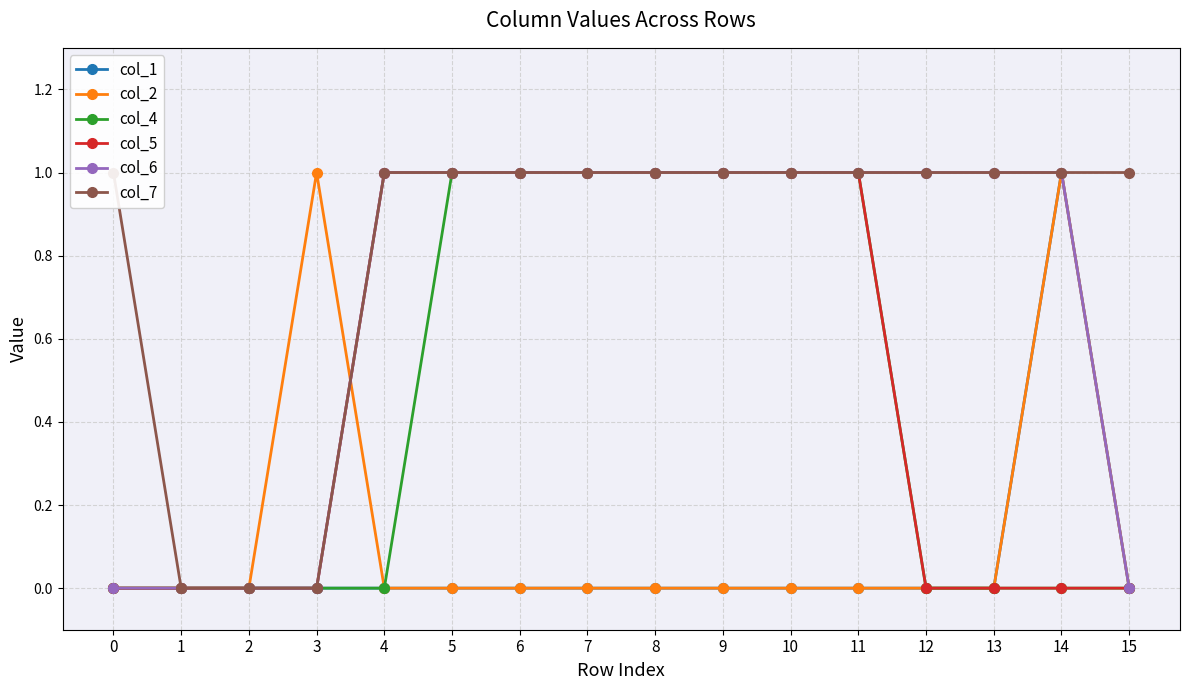

At which category does the chart reach its peak across all series?

14